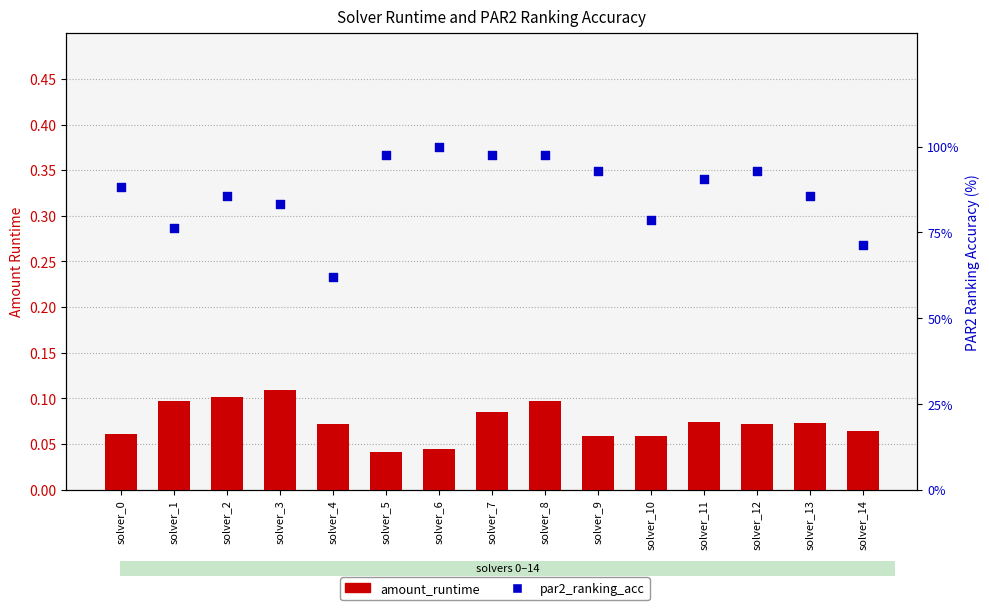

Is the value of amount_runtime at solver_10 greater than the value of par2_ranking_acc at solver_2?

No